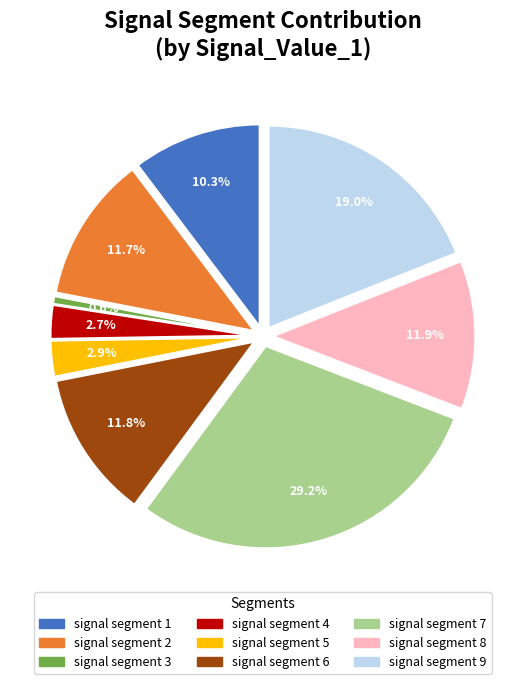

What portion of the pie excludes signal segment 9?

81.0%